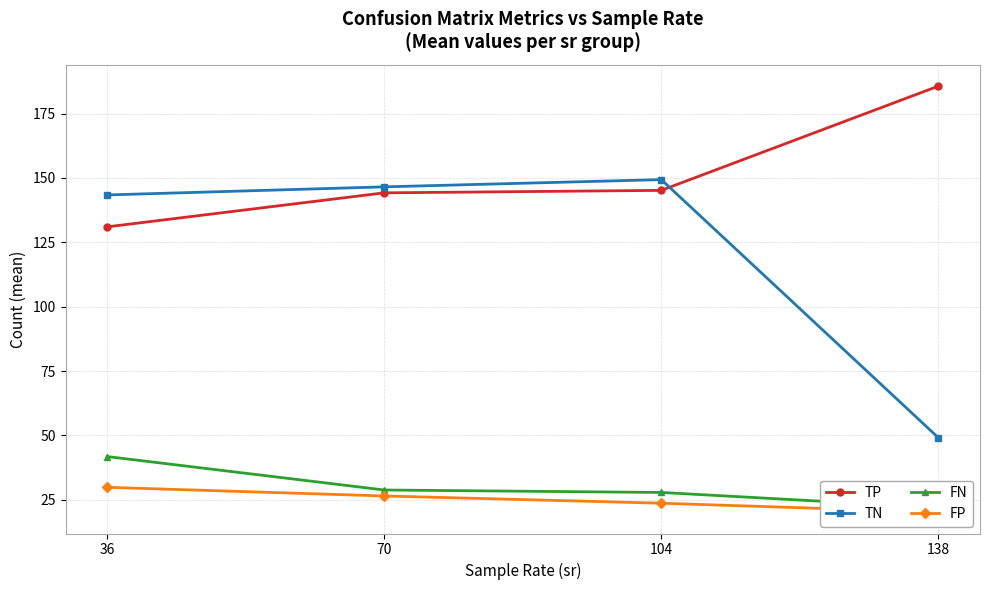

Which series has the widest spread of values?

TN